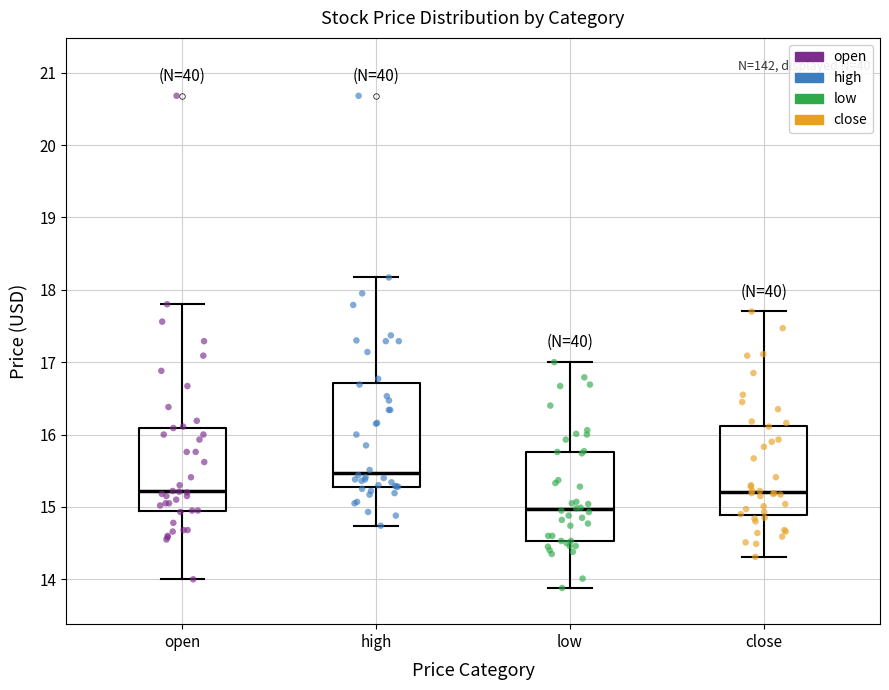

Where does the upper whisker of the box for low end on the y-axis? The values are not printed on the chart, so give them approximately, as read against the axis.

17.0